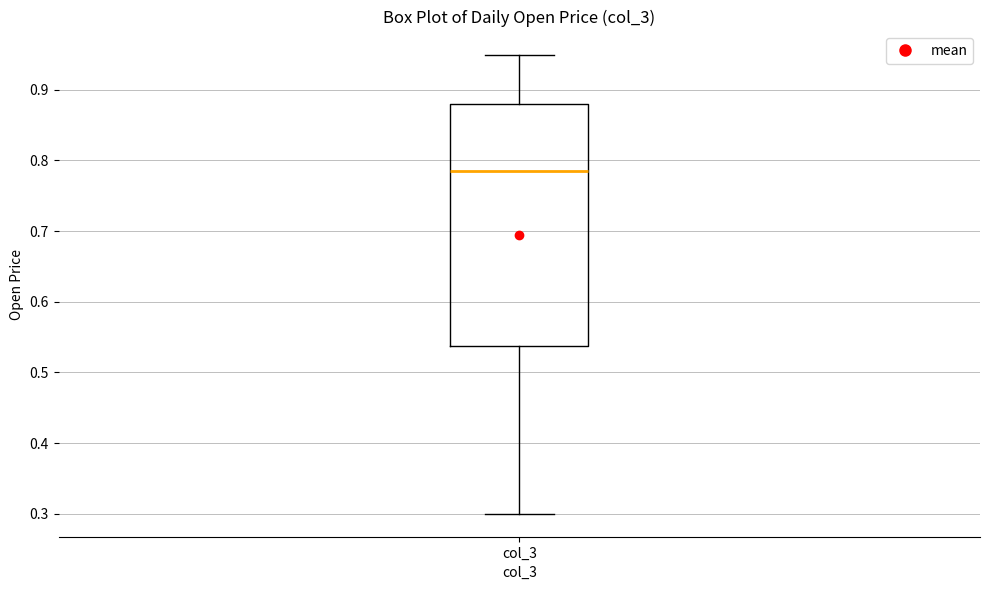

Transcribe this box plot: give where the median line is, the range the box spans, and where the two whiskers end, as read against the y-axis. The values are not printed on the chart, so give them approximately, as read against the axis.

median 0.79, box 0.54 to 0.88, whiskers 0.30 to 0.95